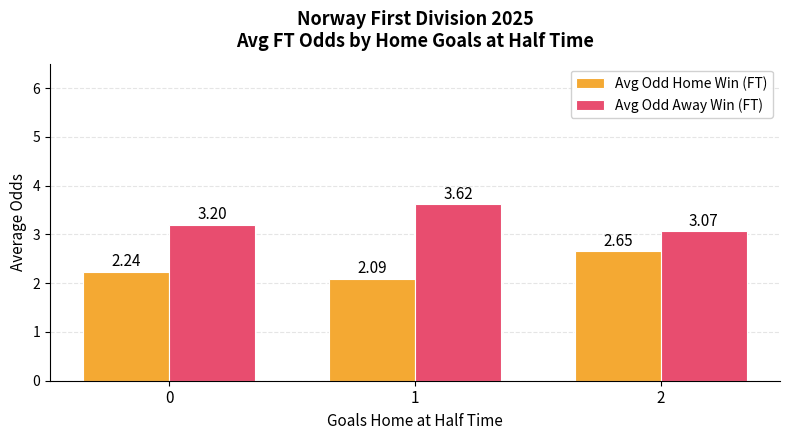

Which series has the largest total across all categories?

Avg Odd Away Win (FT)